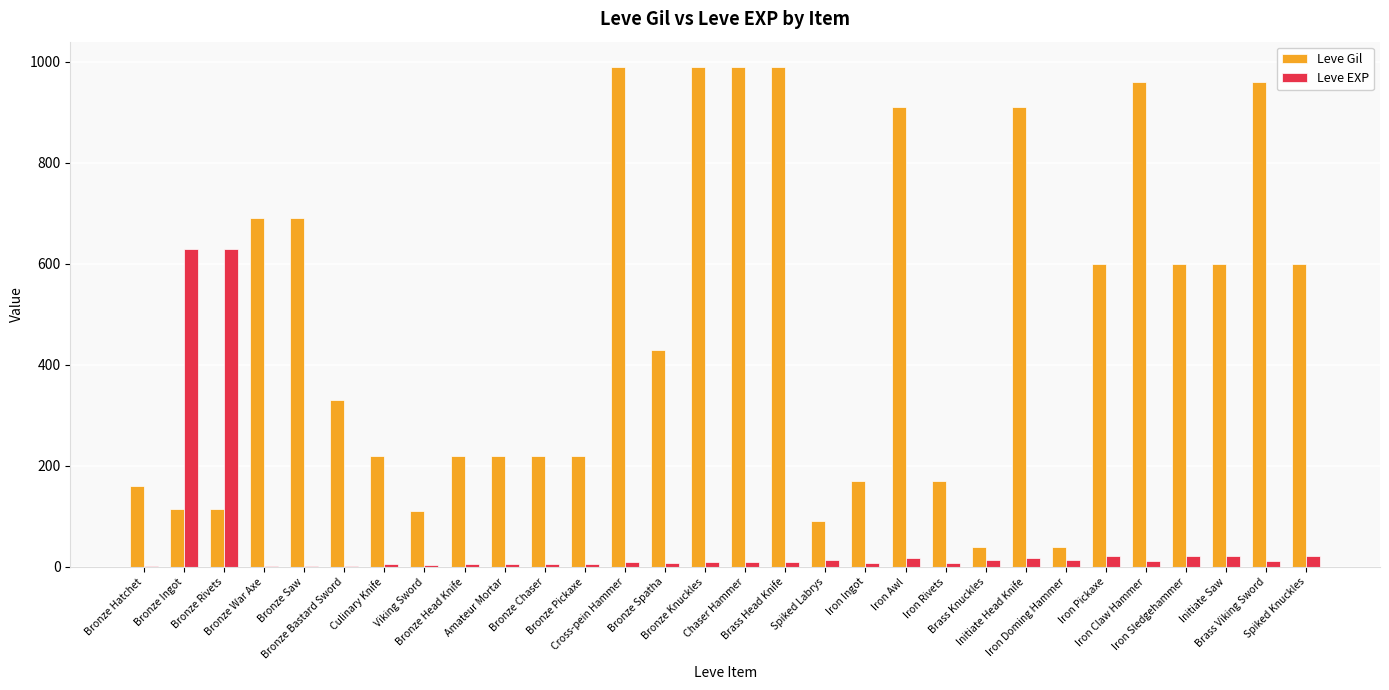

What is the sum of all Leve Gil values?

14349